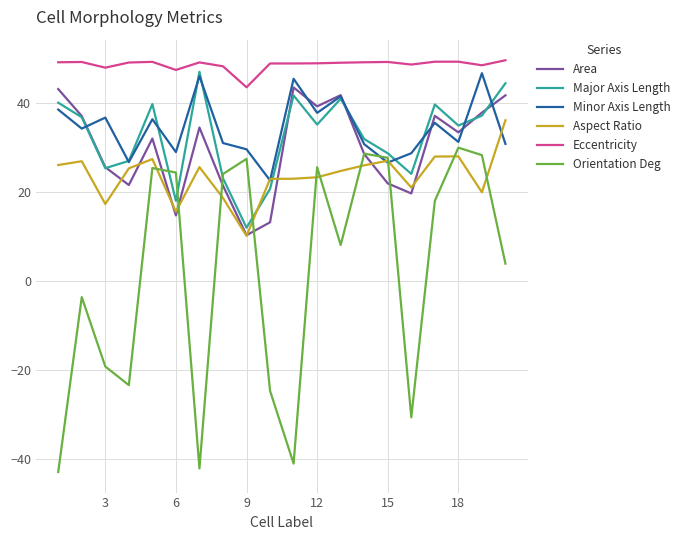

Which series has the largest total across all categories?

Eccentricity